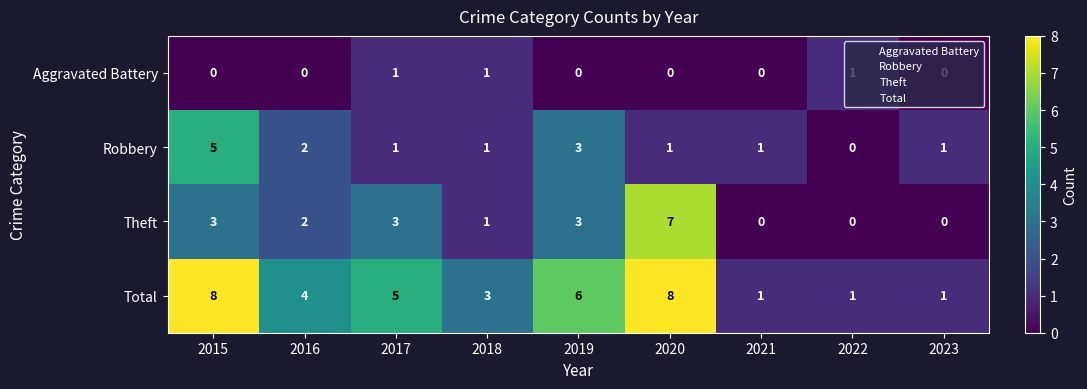

What is the approximate value of Robbery at 2019?

3